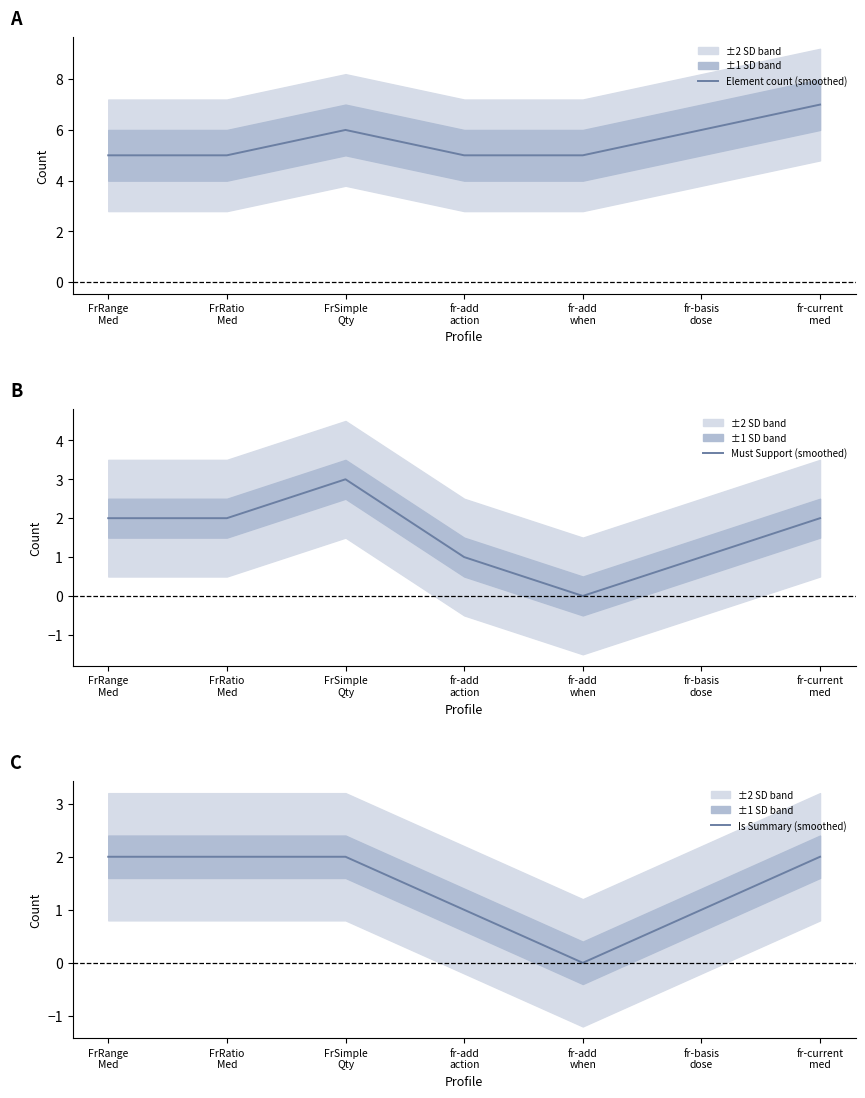

Count the Must Support (smoothed) values in the range 1 to 2.

5